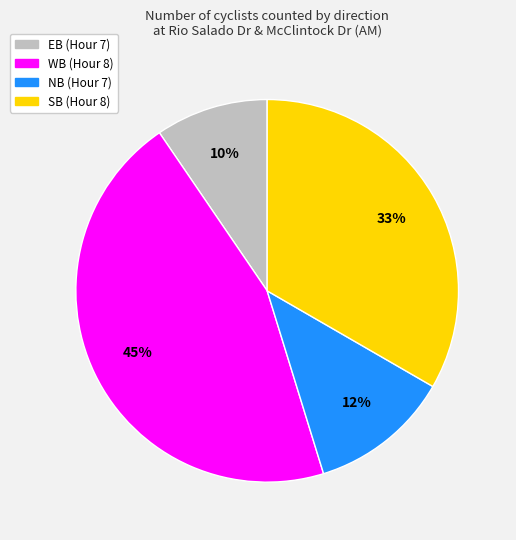

Which category has the smallest portion of the pie?

EB (Hour 7)